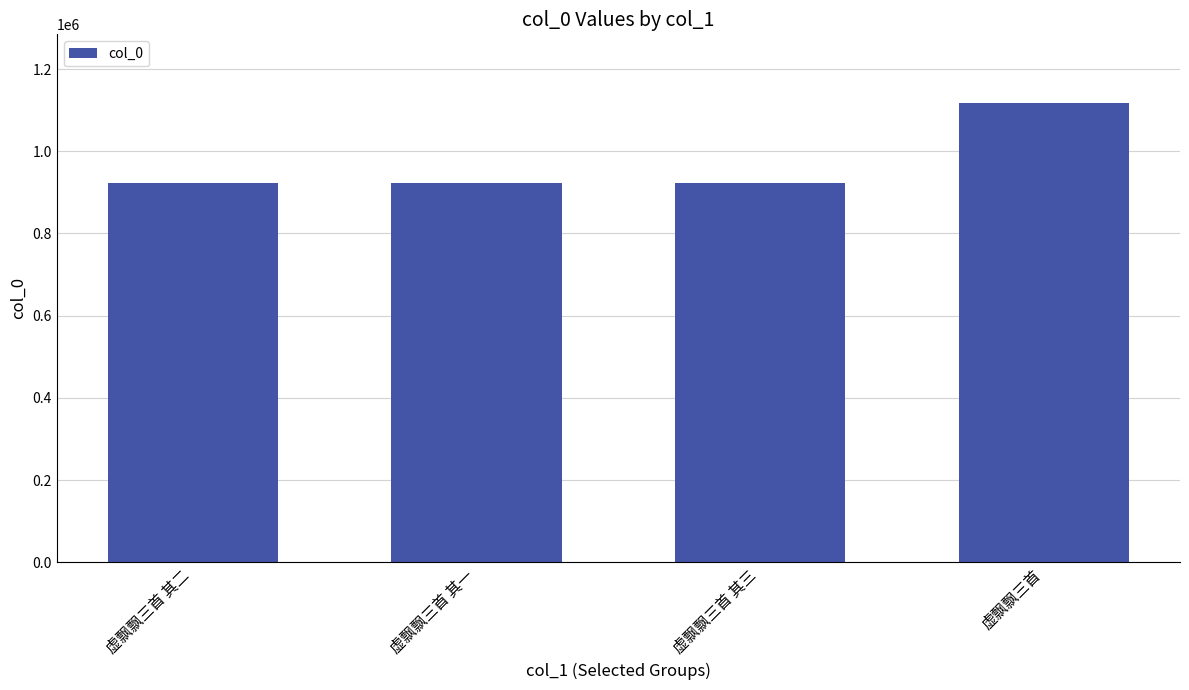

What is the ratio of the value at 虚飘飘三首 其二 to the value at 虚飘飘三首 其三?

1.0